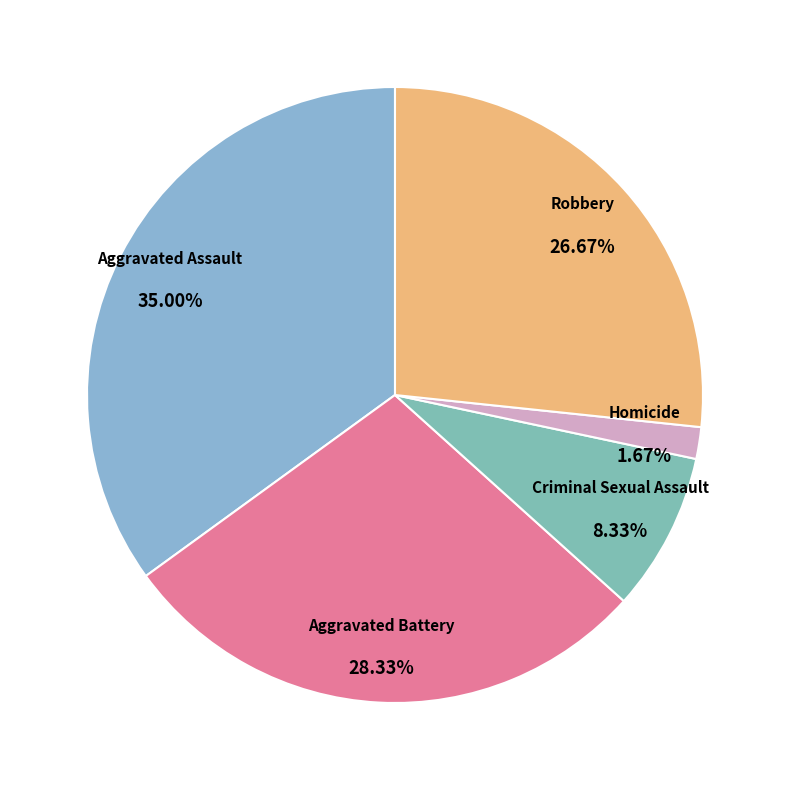

Count the number of slices in the pie.

5